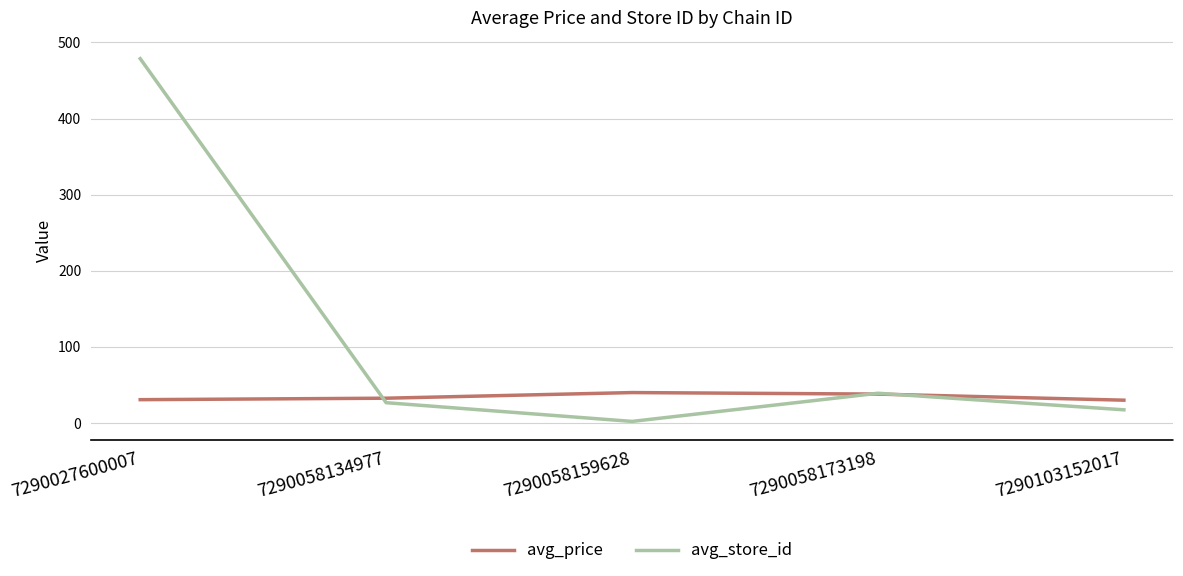

What is the difference between the avg_price values at 7290058159628 and 7290058134977?

7.4